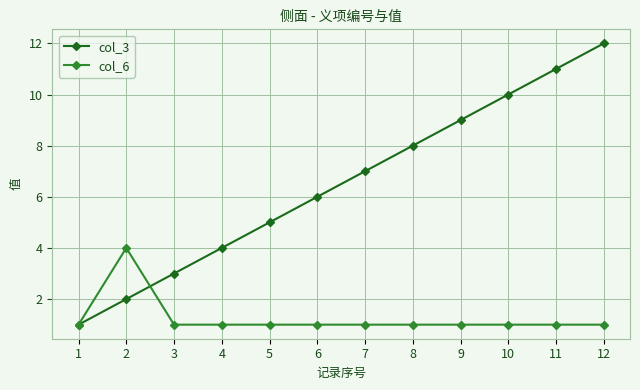

Reading right to left, list all the values displayed in this chart.

col_3: 12=12	11=11	10=10	9=9	8=8	7=7	6=6	5=5	4=4	3=3	2=2	1=1
col_6: 12=1	11=1	10=1	9=1	8=1	7=1	6=1	5=1	4=1	3=1	2=4	1=1